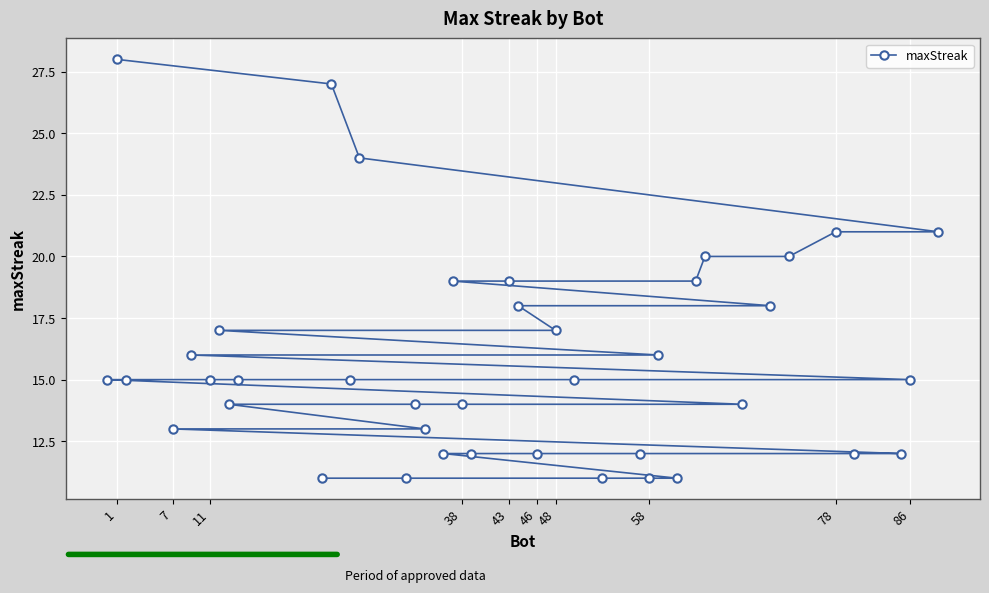

What is the difference between the maximum and minimum values?

17